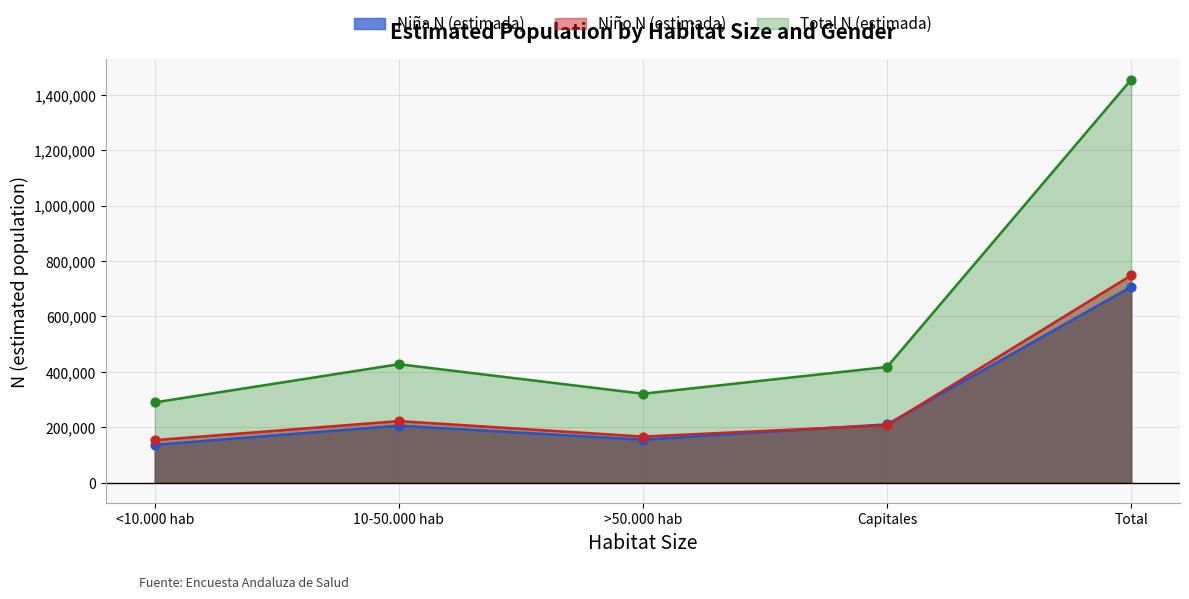

At which category is the sum across all series the highest?

Total